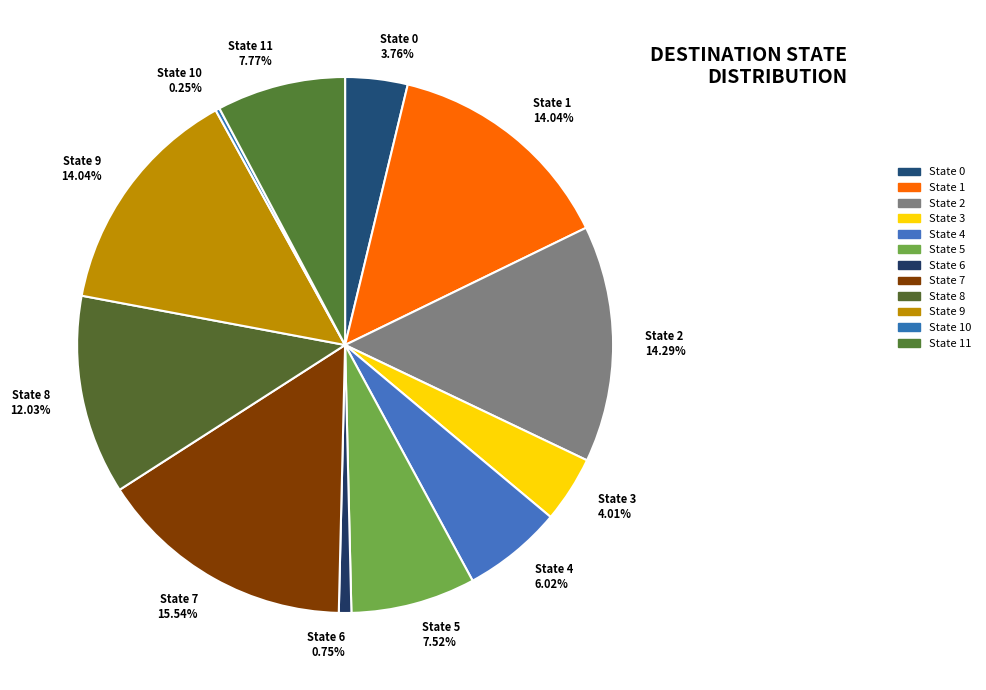

Do State 6 and State 8 together represent more than half of the pie?

No